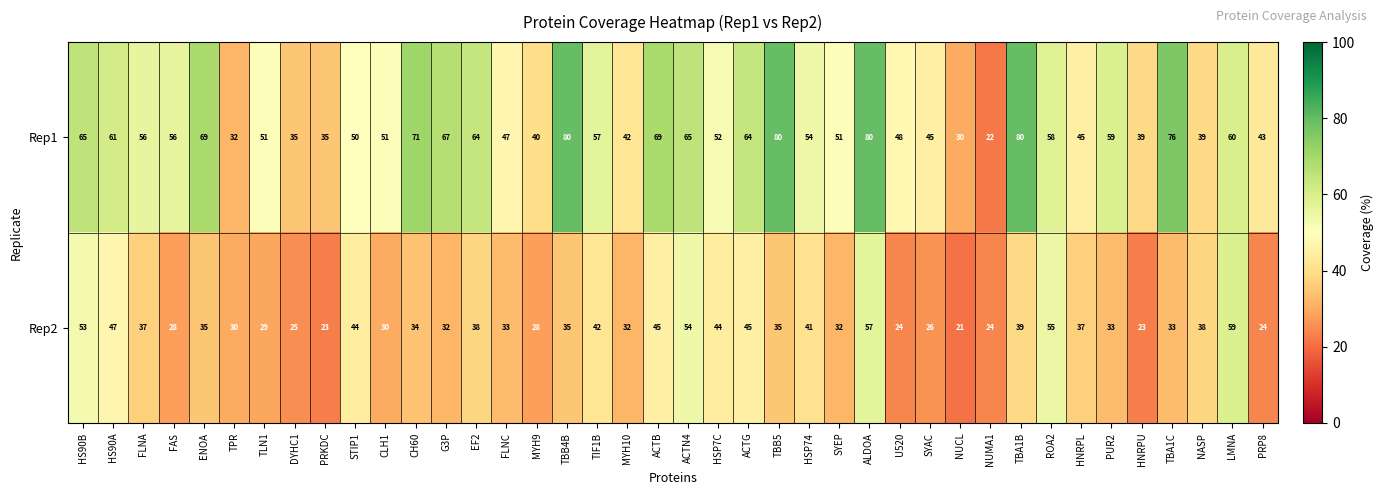

Is the value of Rep1 at HNRPL greater than the value of Rep2 at TBB4B?

Yes